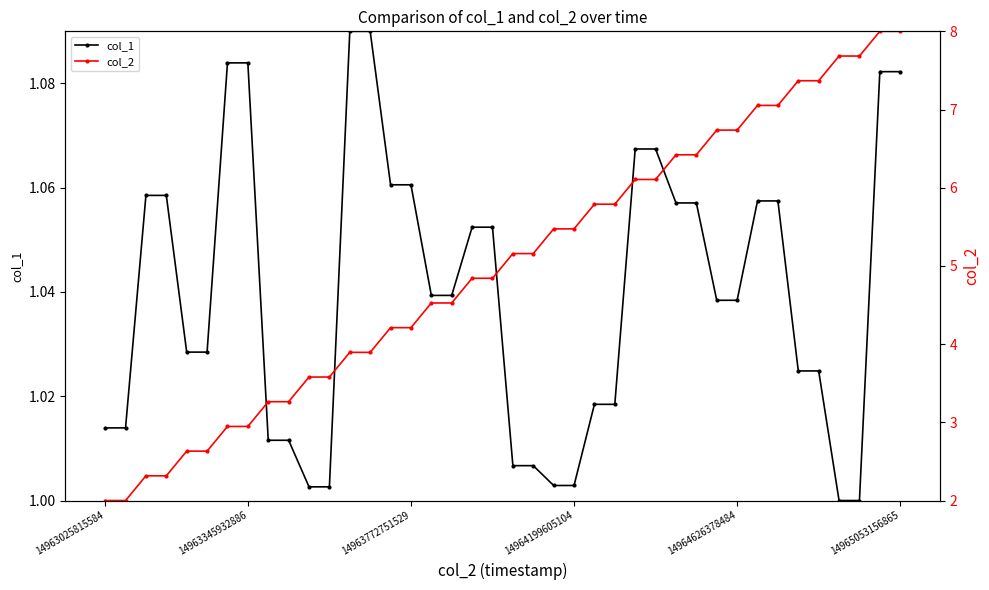

What is the total value across all series at 37?

8.7